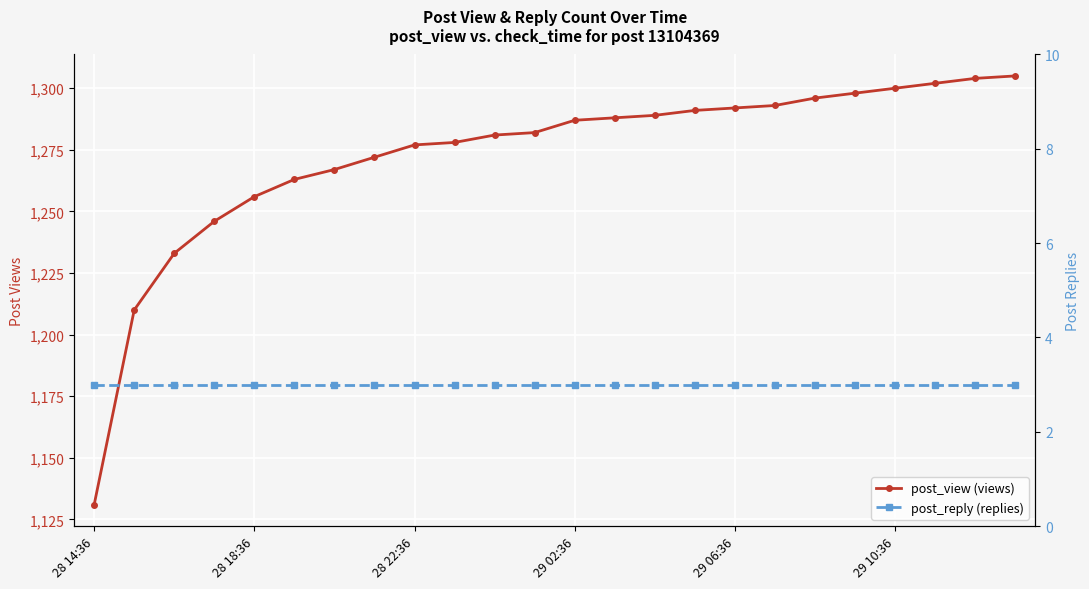

Does the chart display data point markers on the line(s)?

Yes